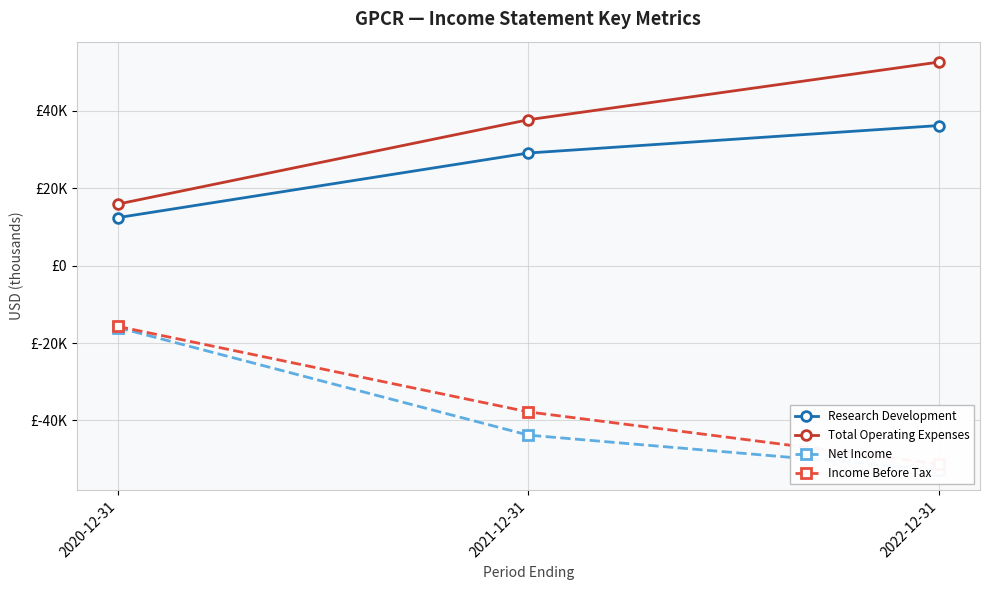

What is the minimum value for Net Income?

-52800